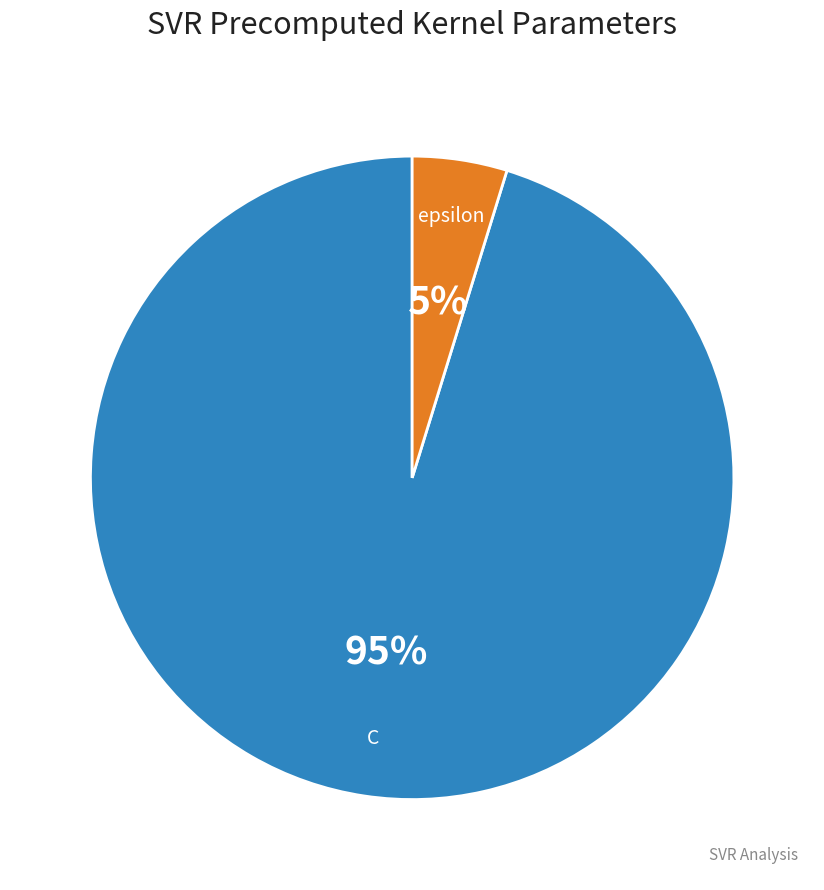

Which slice represents more than half of the pie?

C